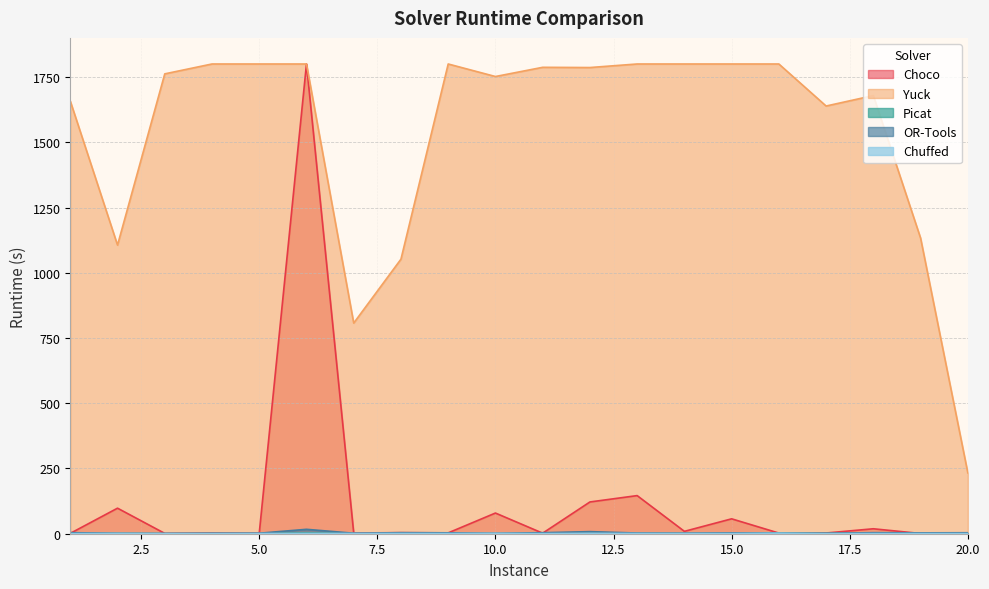

True or false: OR-Tools has more than 2 interior local peaks.

True